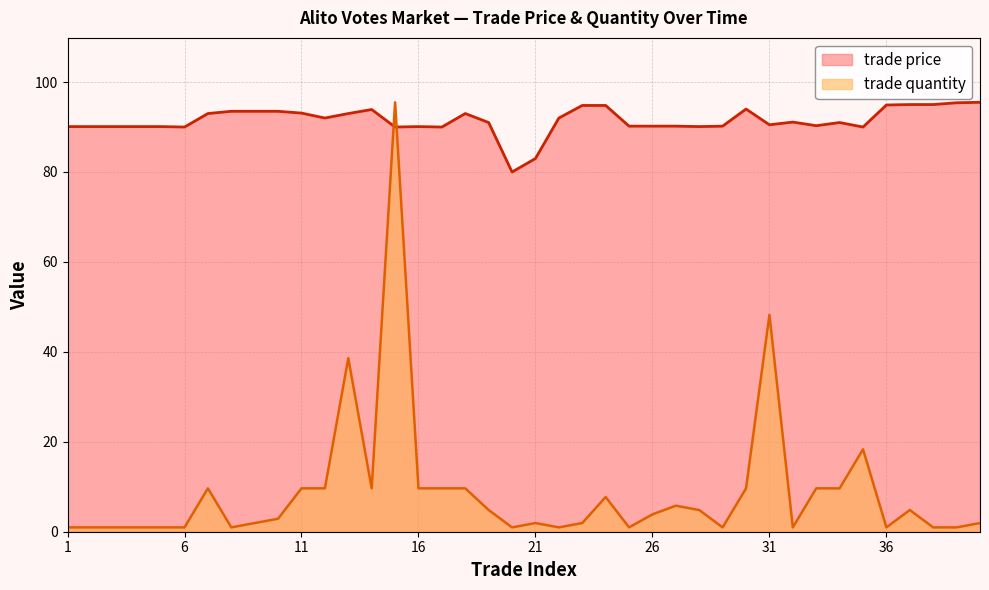

True or false: trade quantity has more than 2 interior local peaks.

True